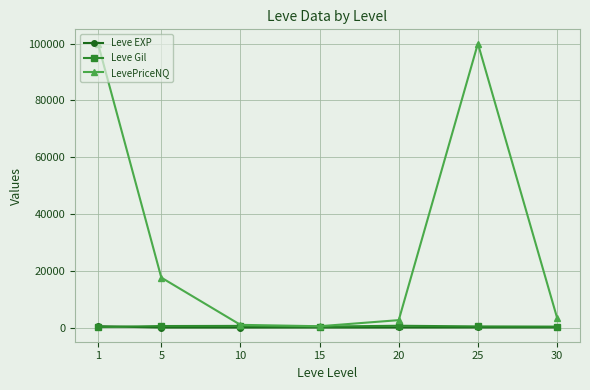

Which series has the largest total across all categories?

LevePriceNQ